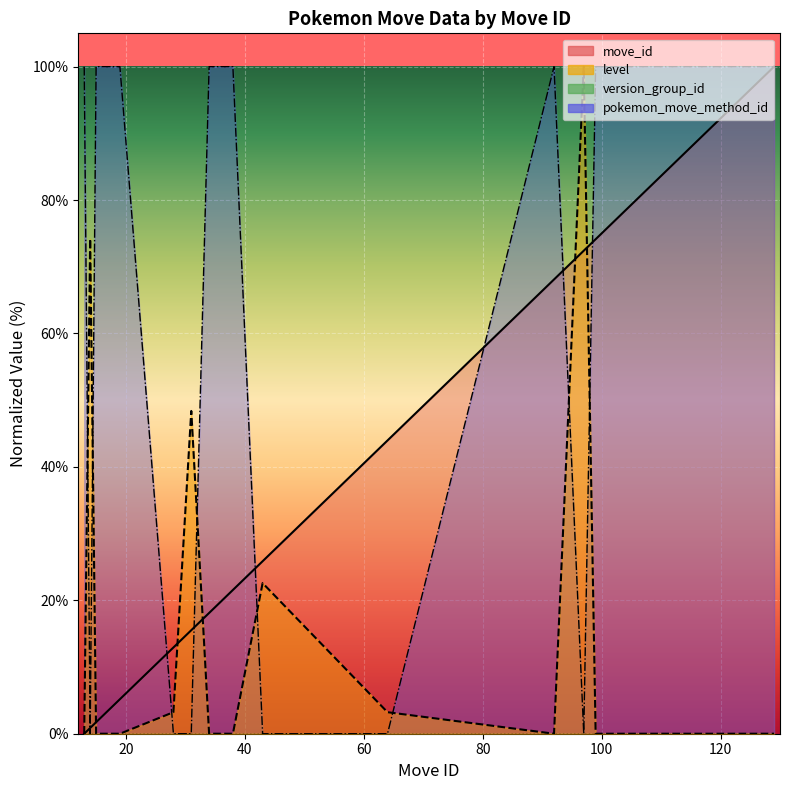

At which category is the sum across all series the highest?

129